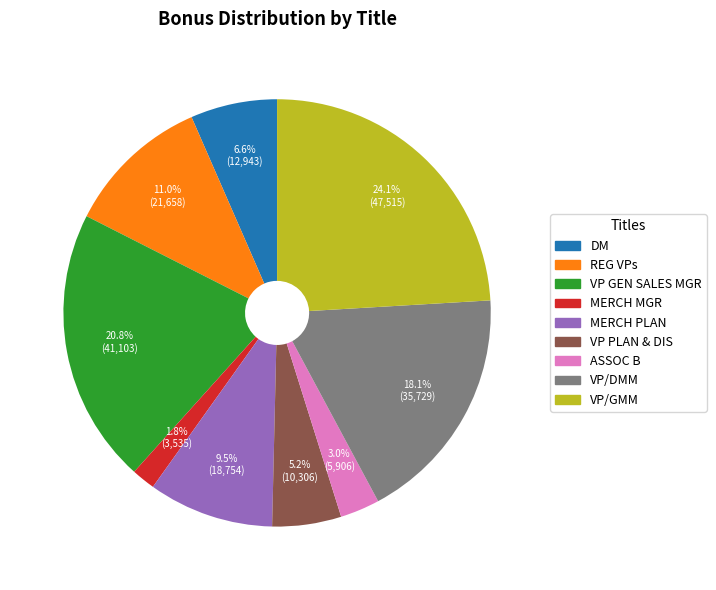

Is it true that VP PLAN & DIS is 5% of the pie?

True